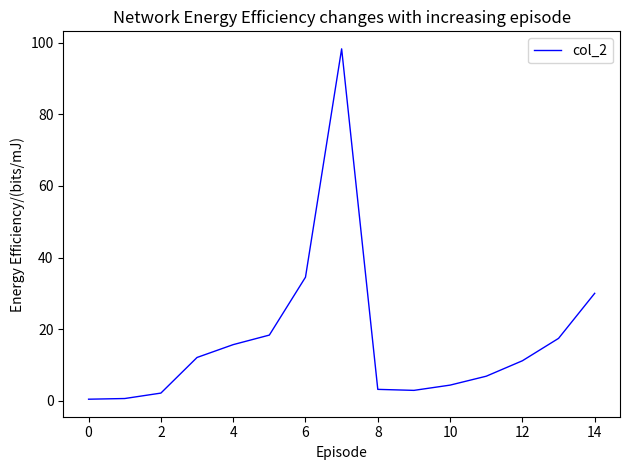

Is this an area chart (filled region under the line)?

No